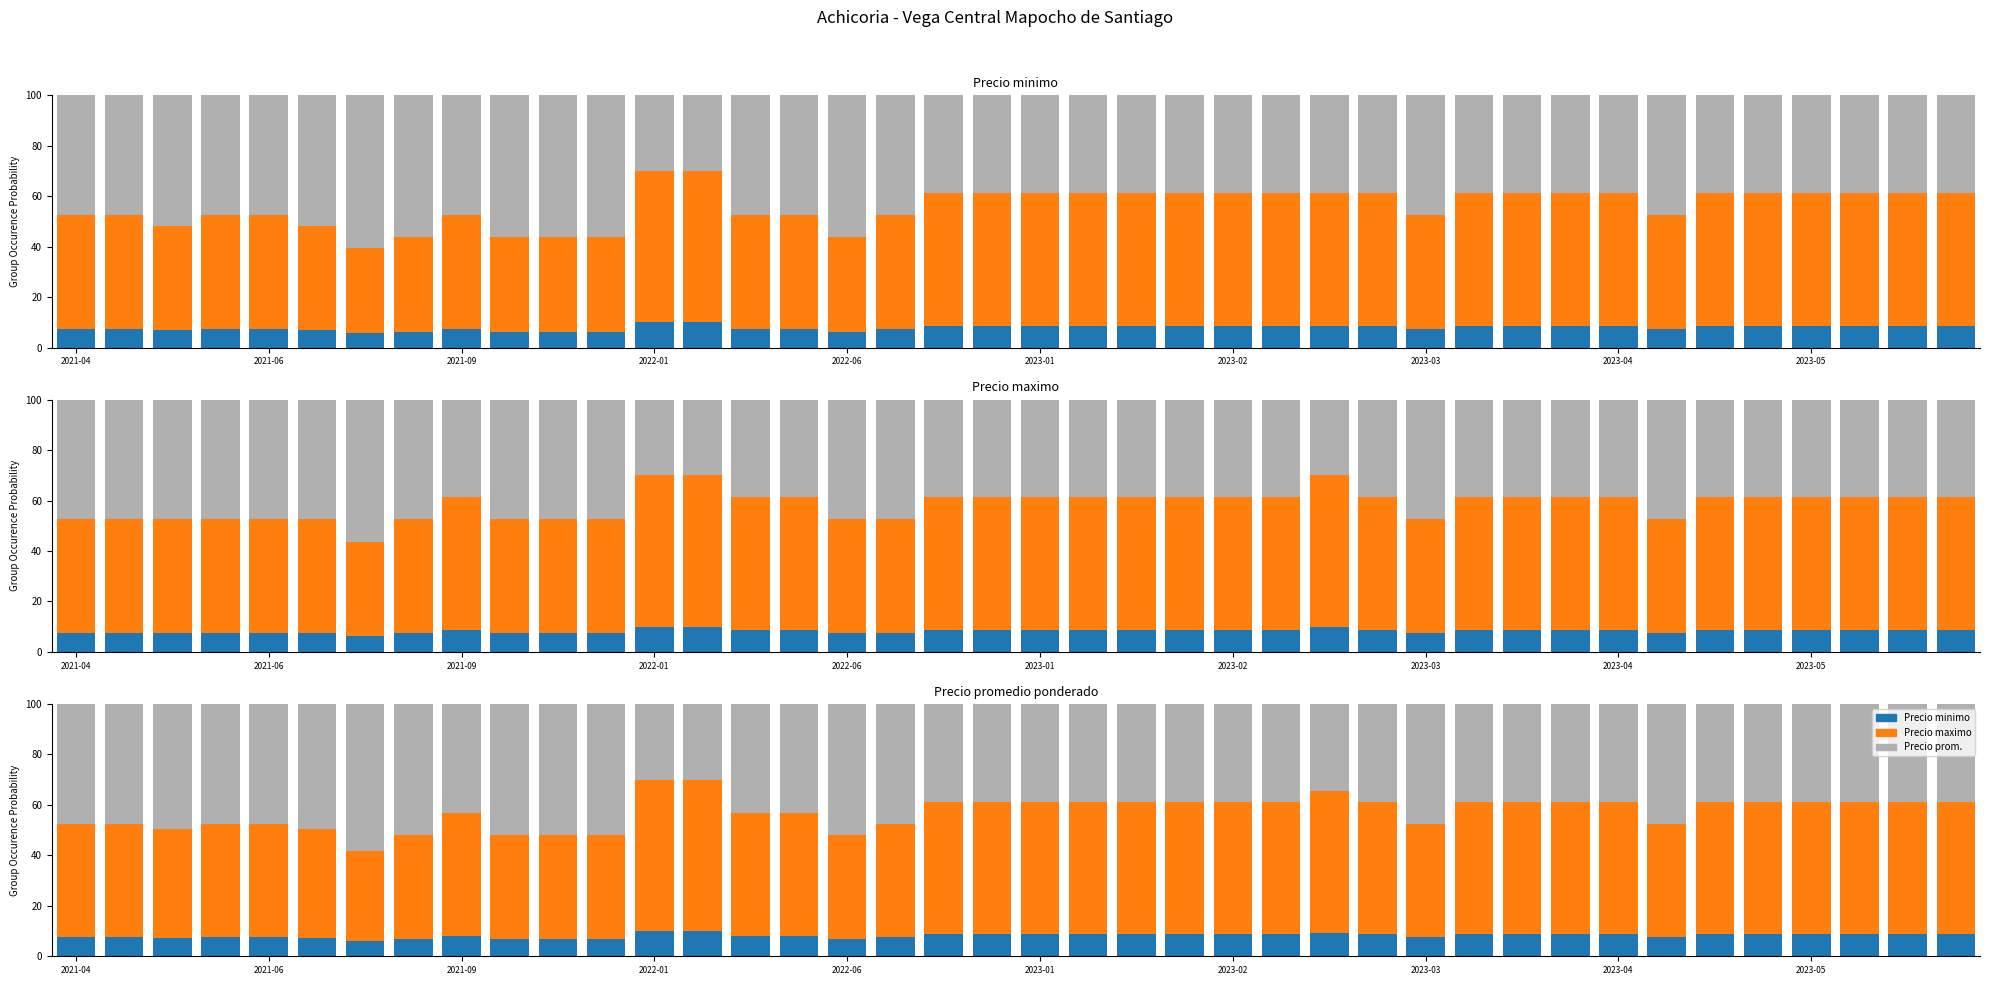

How many values in the Precio minimo series are below 8?

15